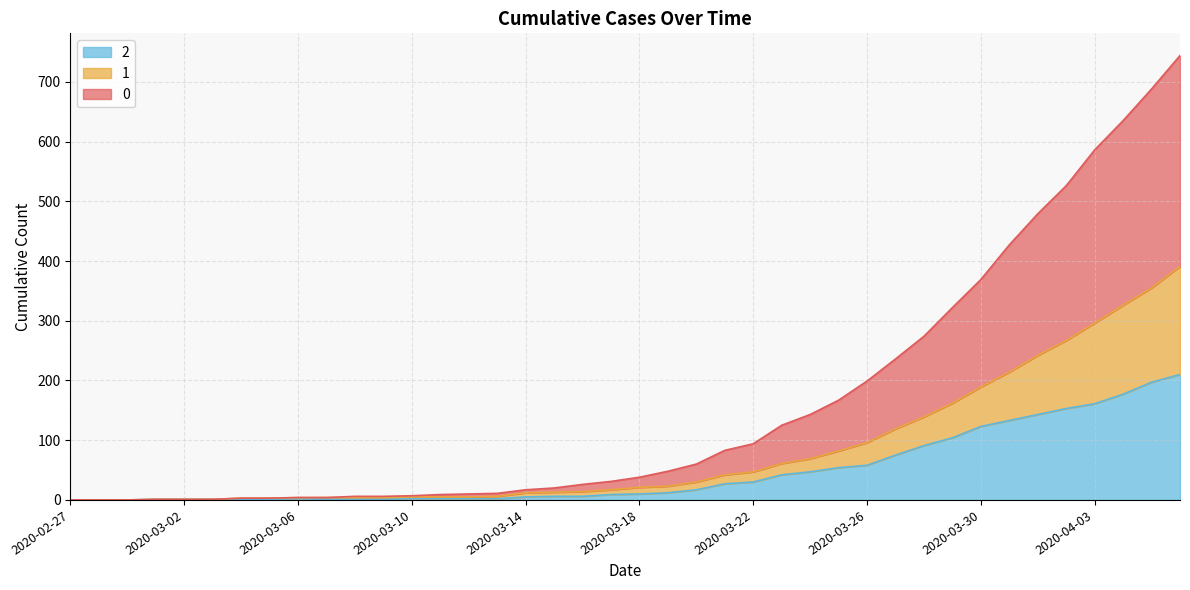

Reading right to left, transcribe all the data shown in this chart.

0: 2020-04-06=744	2020-04-05=688	2020-04-04=635	2020-04-03=586	2020-04-02=526	2020-04-01=479	2020-03-31=427	2020-03-30=369	2020-03-29=322	2020-03-28=274	2020-03-27=236	2020-03-26=199	2020-03-25=167	2020-03-24=143	2020-03-23=125	2020-03-22=94	2020-03-21=83	2020-03-20=60	2020-03-19=48	2020-03-18=38	2020-03-17=31	2020-03-16=26	2020-03-15=20	2020-03-14=17	2020-03-13=11	2020-03-12=10	2020-03-11=9	2020-03-10=7	2020-03-09=6	2020-03-08=6	2020-03-07=4	2020-03-06=4	2020-03-05=3	2020-03-04=3	2020-03-03=1	2020-03-02=1	2020-03-01=1	2020-02-29=0	2020-02-28=0	2020-02-27=0
1: 2020-04-06=391	2020-04-05=355	2020-04-04=326	2020-04-03=296	2020-04-02=267	2020-04-01=242	2020-03-31=214	2020-03-30=189	2020-03-29=162	2020-03-28=139	2020-03-27=119	2020-03-26=96	2020-03-25=82	2020-03-24=69	2020-03-23=61	2020-03-22=47	2020-03-21=42	2020-03-20=30	2020-03-19=23	2020-03-18=21	2020-03-17=17	2020-03-16=14	2020-03-15=13	2020-03-14=12	2020-03-13=6	2020-03-12=5	2020-03-11=5	2020-03-10=5	2020-03-09=4	2020-03-08=4	2020-03-07=4	2020-03-06=4	2020-03-05=3	2020-03-04=3	2020-03-03=1	2020-03-02=1	2020-03-01=1	2020-02-29=0	2020-02-28=0	2020-02-27=0
2: 2020-04-06=210	2020-04-05=197	2020-04-04=177	2020-04-03=161	2020-04-02=153	2020-04-01=143	2020-03-31=133	2020-03-30=123	2020-03-29=104	2020-03-28=91	2020-03-27=75	2020-03-26=58	2020-03-25=54	2020-03-24=47	2020-03-23=42	2020-03-22=30	2020-03-21=27	2020-03-20=17	2020-03-19=12	2020-03-18=10	2020-03-17=9	2020-03-16=6	2020-03-15=6	2020-03-14=5	2020-03-13=2	2020-03-12=2	2020-03-11=2	2020-03-10=2	2020-03-09=1	2020-03-08=1	2020-03-07=1	2020-03-06=2	2020-03-05=1	2020-03-04=1	2020-03-03=1	2020-03-02=1	2020-03-01=1	2020-02-29=0	2020-02-28=0	2020-02-27=0